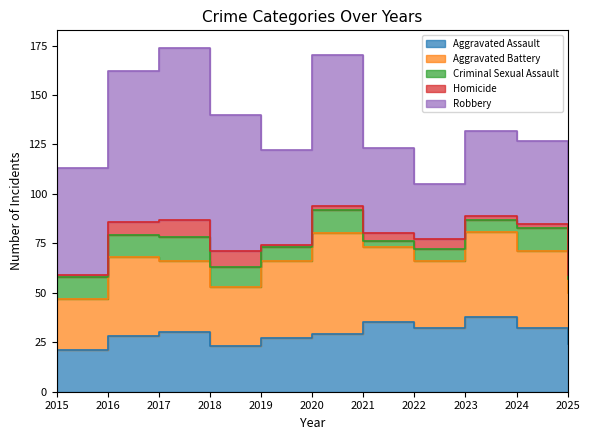

True or false: Aggravated Battery and Robbery intersect in this chart.

True